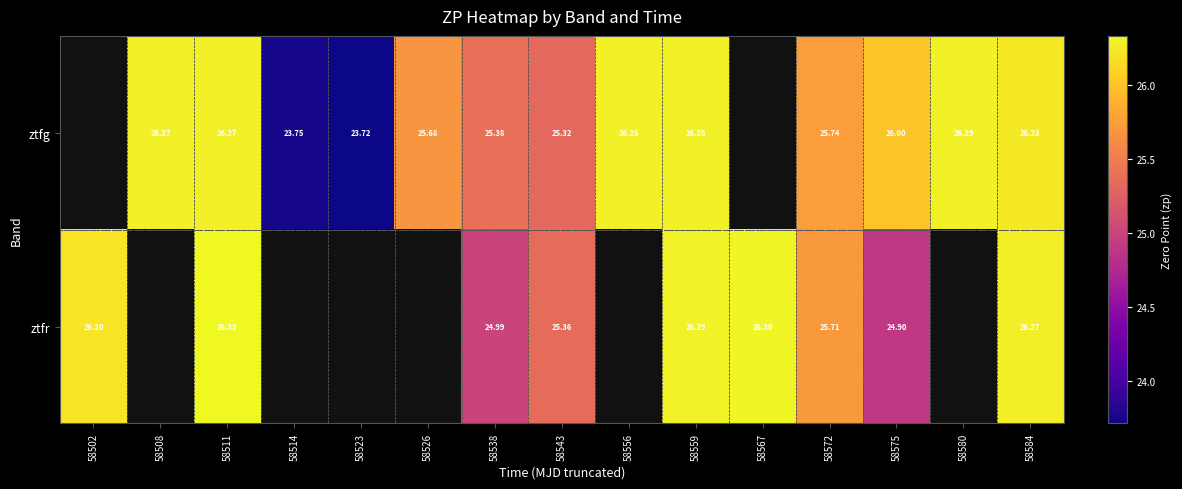

Is the value of ztfr at 58567 greater than the value of ztfg at 58511?

Yes